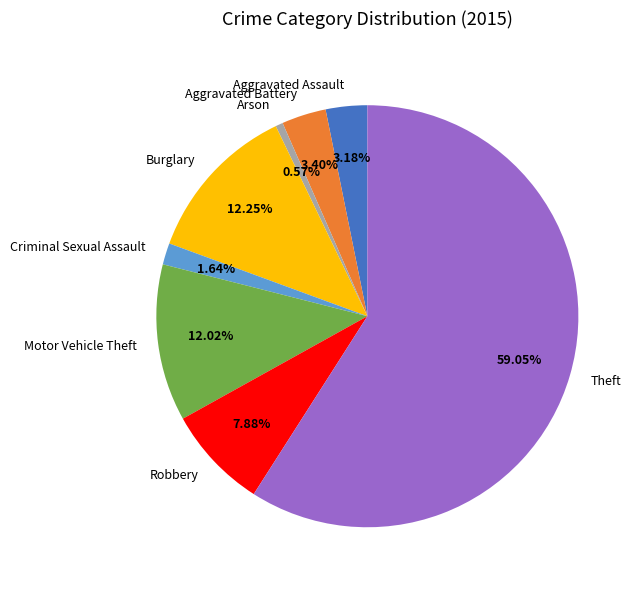

To the nearest percent, what percentage of the pie is Aggravated Assault?

3%